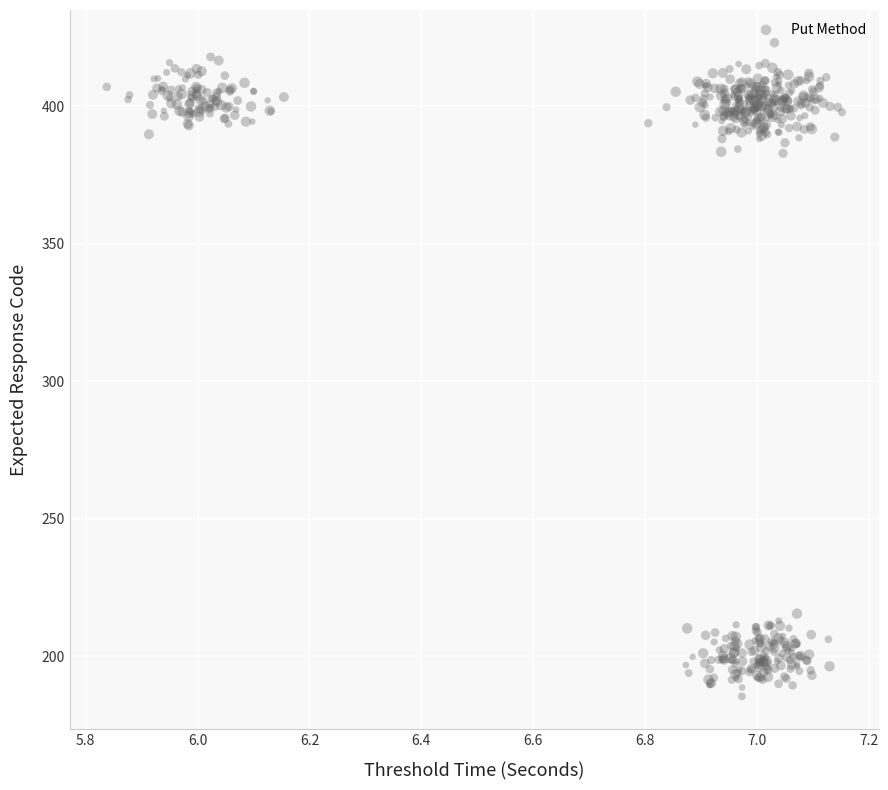

What is the range of Y values (max minus min)?

237.7